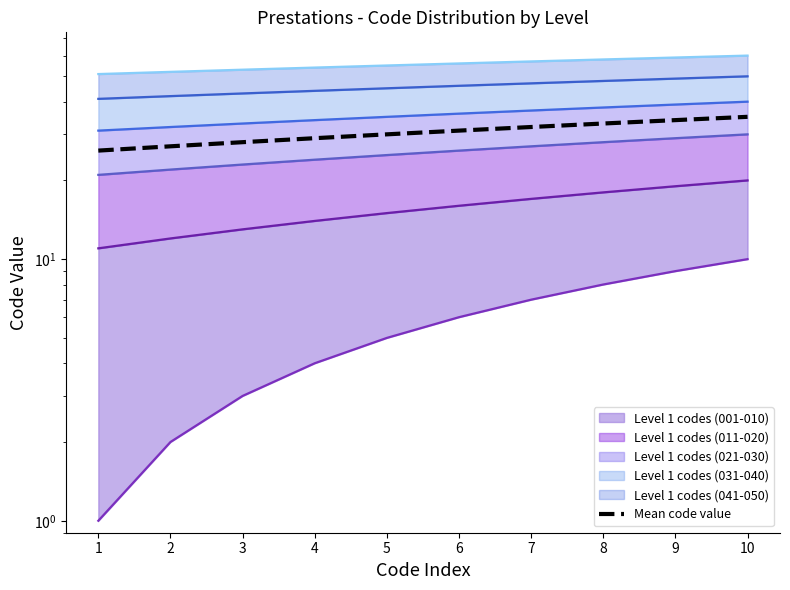

List the labels in order of value, smallest first.

1, 2, 3, 4, 5, 6, 7, 8, 9, 10